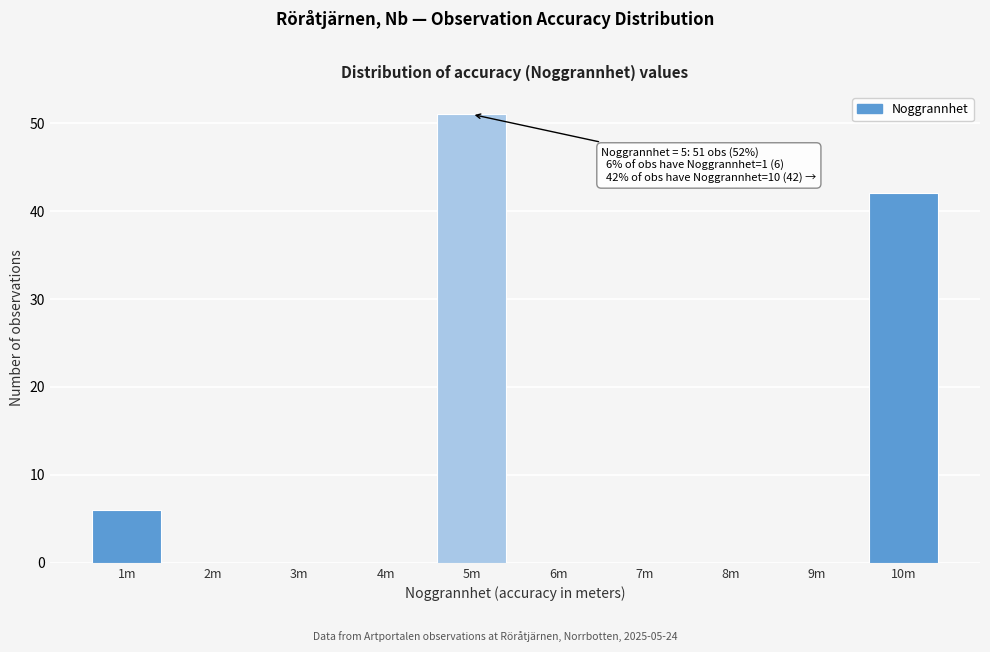

Reading right to left, extract all data points from this chart.

10m=42	9m=0	8m=0	7m=0	6m=0	5m=51	4m=0	3m=0	2m=0	1m=6